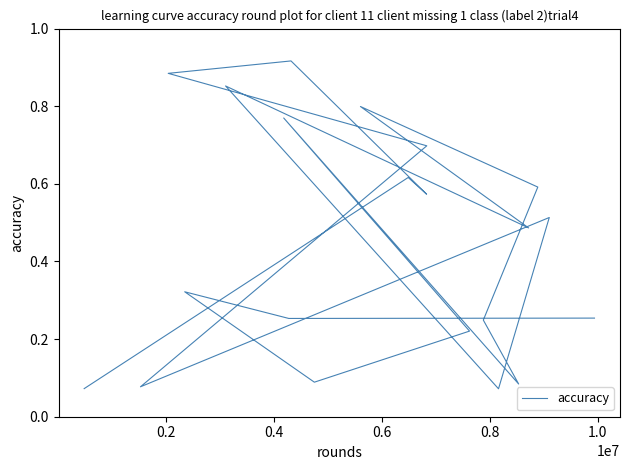

How many points are higher than both their immediate neighbors (excluding endpoints)?

7